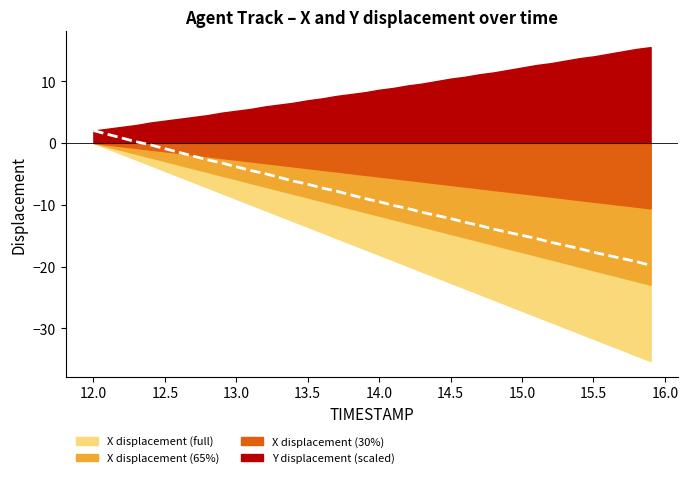

Is it true that the value at 14.0 is -9.5?

True